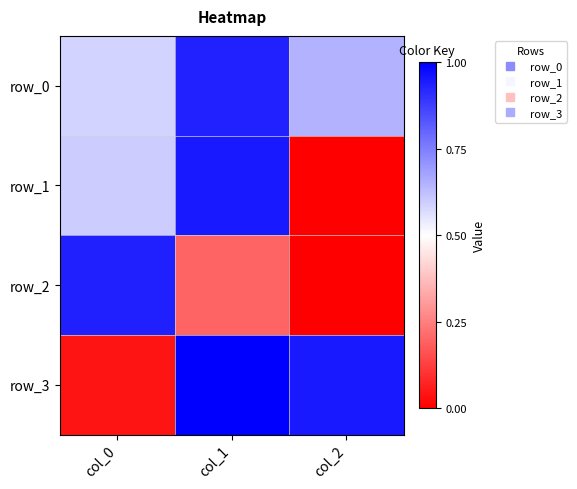

Rank the series by their average value, from highest to lowest.

row_0, row_3, row_1, row_2